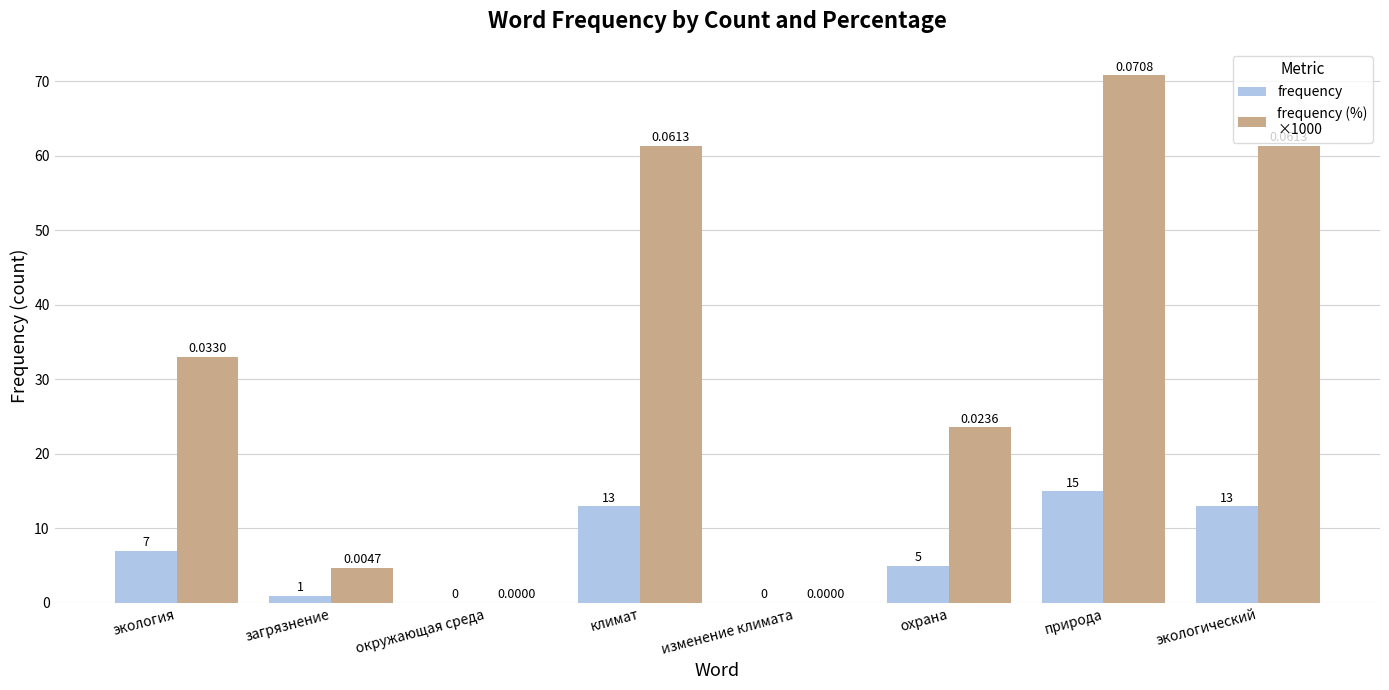

At which category is the sum across all series the highest?

природа